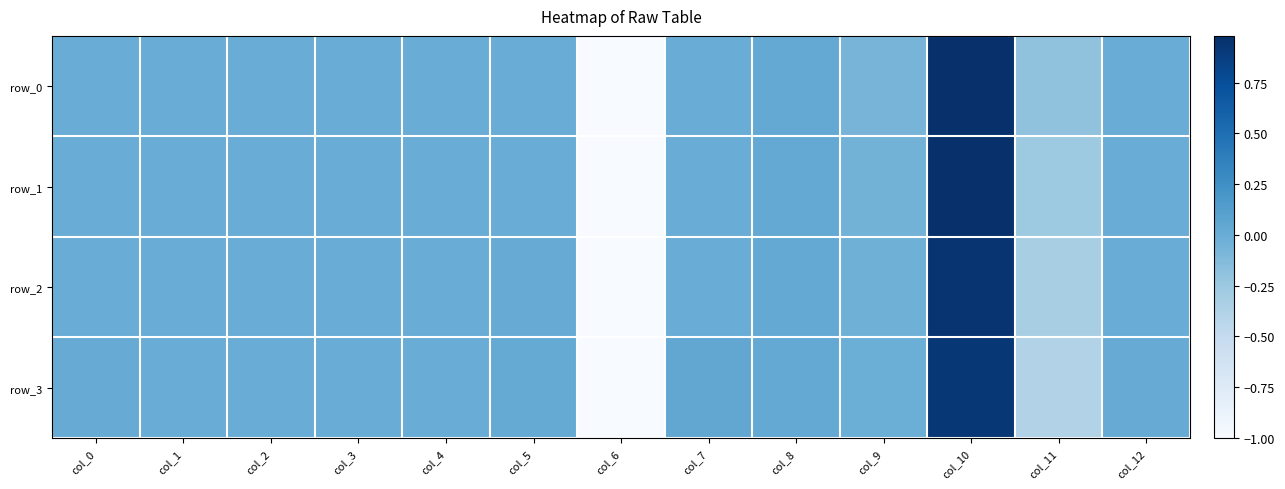

Reading left to right, transcribe all the data shown in this chart.

row_0: col_0=0.0	col_1=0.0	col_2=0.0	col_3=0.0	col_4=0.0	col_5=0.0	col_6=-1.0	col_7=0.0	col_8=0.0	col_9=-0.1	col_10=1.0	col_11=-0.2	col_12=0.0
row_1: col_0=0.0	col_1=0.0	col_2=0.0	col_3=0.0	col_4=0.0	col_5=0.0	col_6=-1.0	col_7=0.0	col_8=0.0	col_9=-0.0	col_10=1.0	col_11=-0.3	col_12=0.0
row_2: col_0=0.0	col_1=0.0	col_2=0.0	col_3=0.0	col_4=0.0	col_5=0.0	col_6=-1.0	col_7=0.0	col_8=0.0	col_9=-0.0	col_10=0.9	col_11=-0.3	col_12=0.0
row_3: col_0=0.0	col_1=0.0	col_2=0.0	col_3=0.0	col_4=0.0	col_5=0.0	col_6=-1.0	col_7=0.1	col_8=0.0	col_9=-0.0	col_10=0.9	col_11=-0.4	col_12=0.0